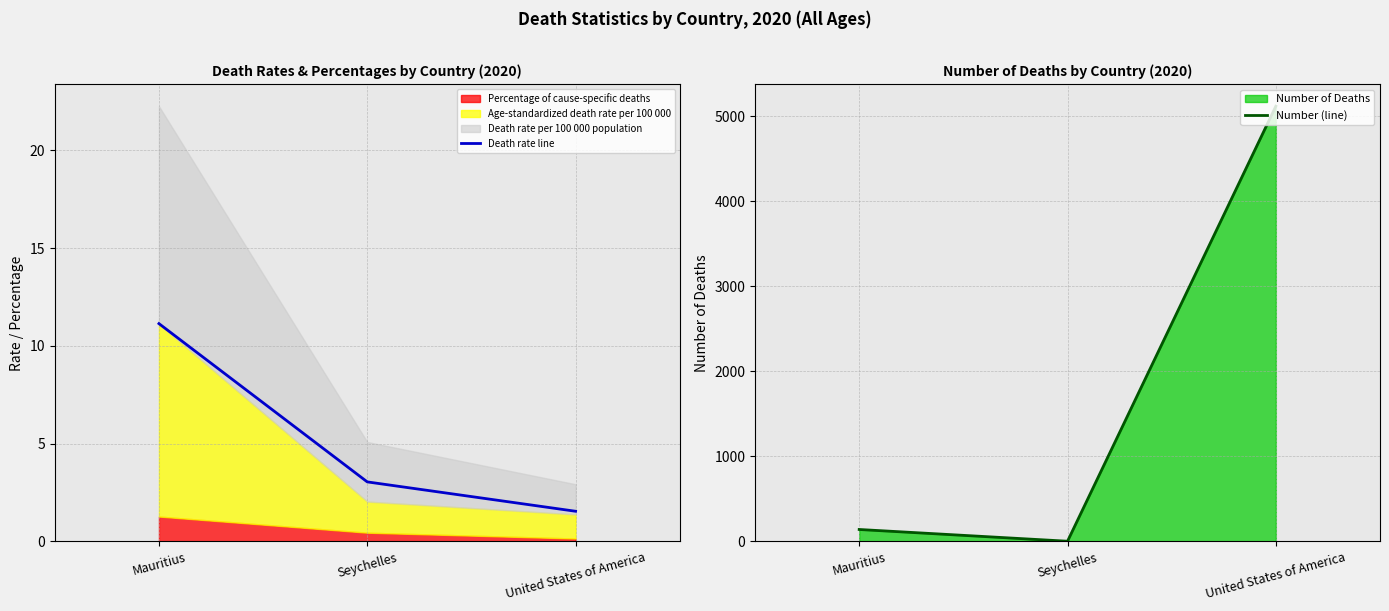

Is the value of Death rate line at Seychelles greater than the value of Number (line) at United States of America?

No